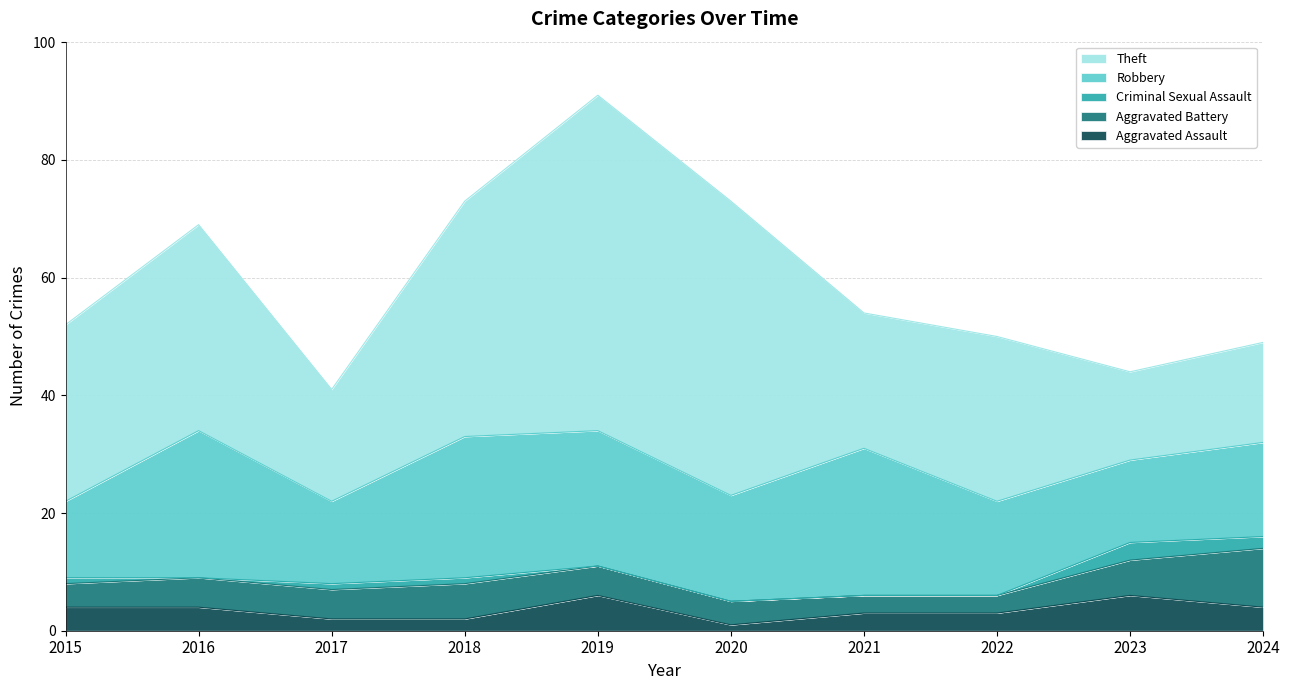

At which category is the sum across all series the highest?

2019